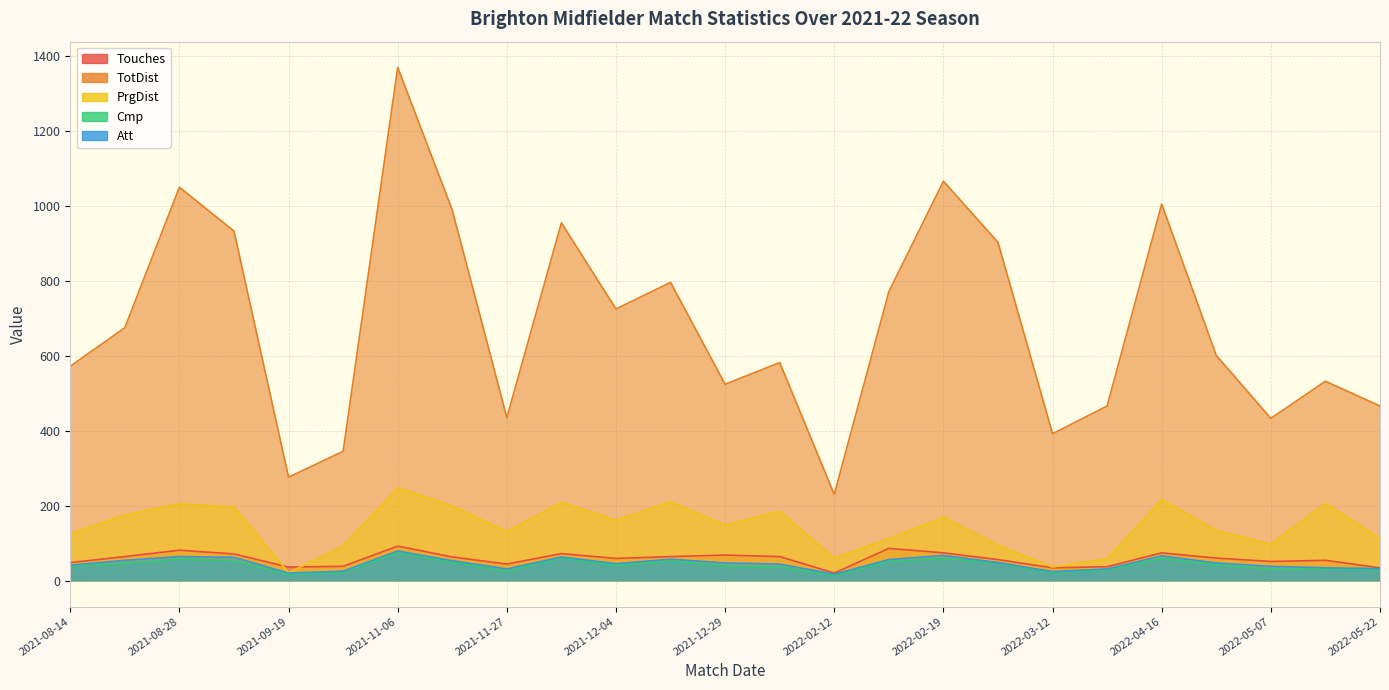

Which series has the largest range (max minus min)?

TotDist